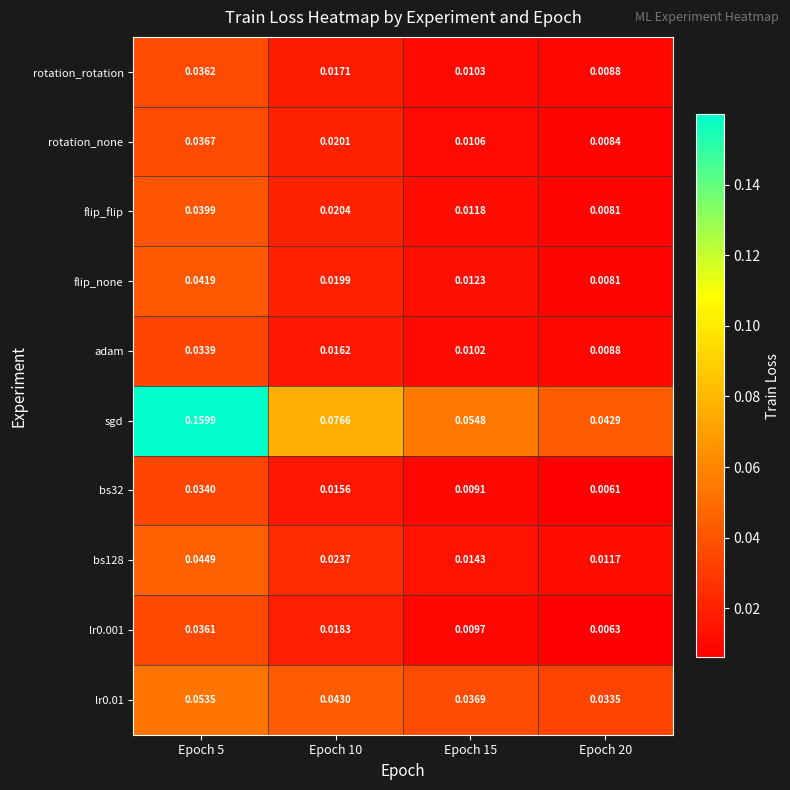

At which category is the sum across all series the highest?

Epoch 5